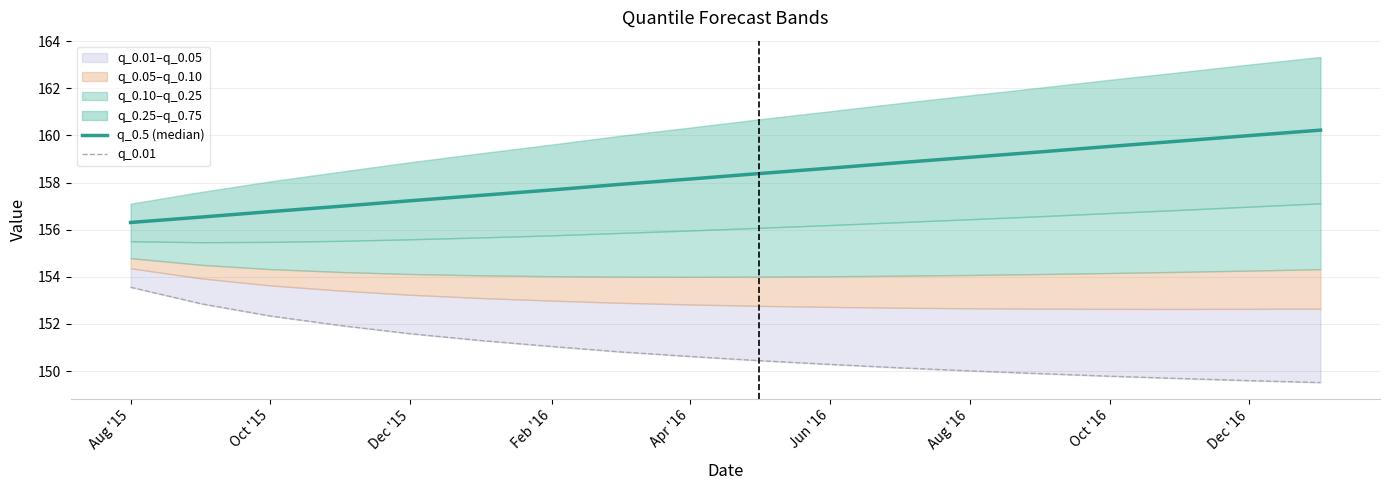

What is the difference between the q_0.01 values at Feb '16 and Dec '16?

1.4